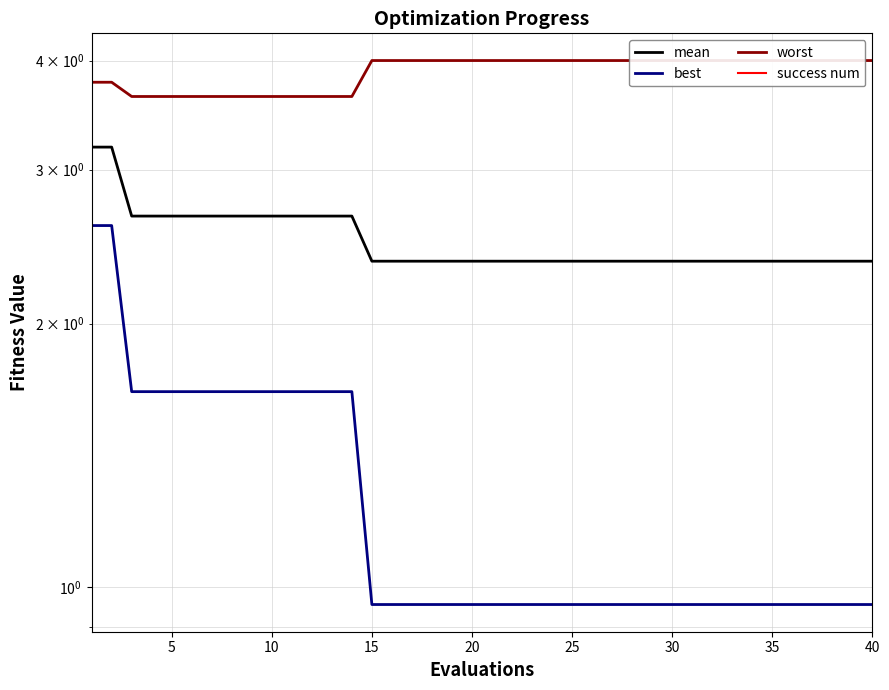

How many lines are shown in the chart?

4